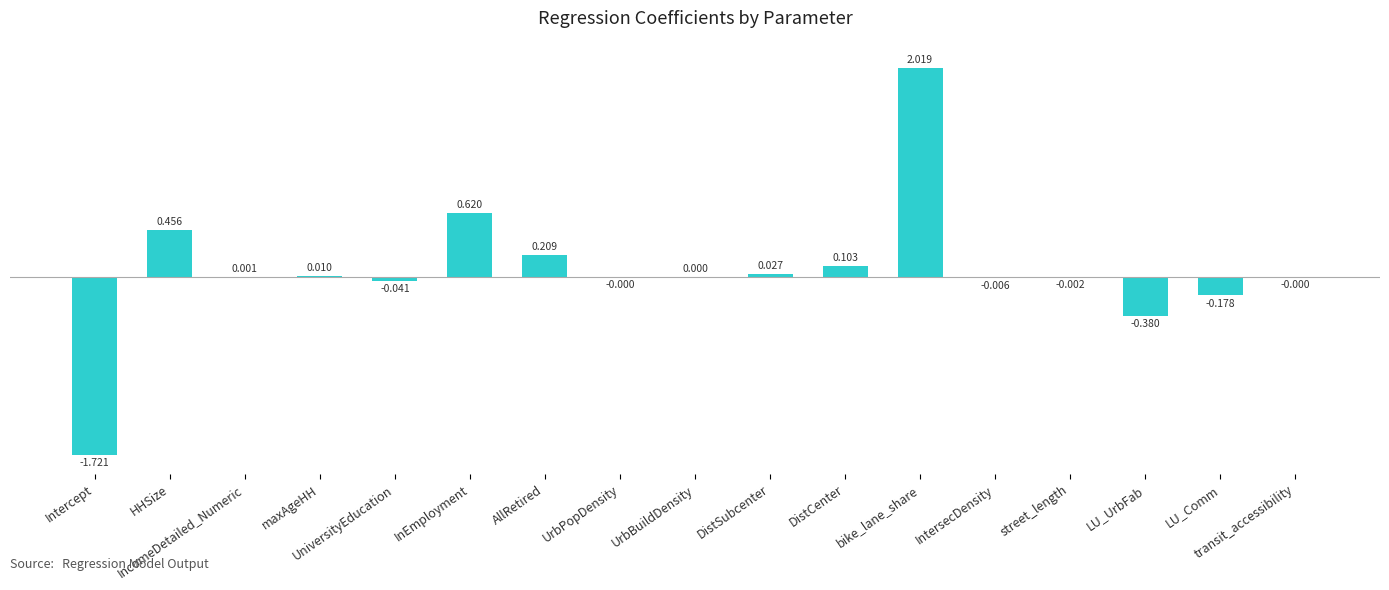

Between HHSize and maxAgeHH, which is larger?

HHSize